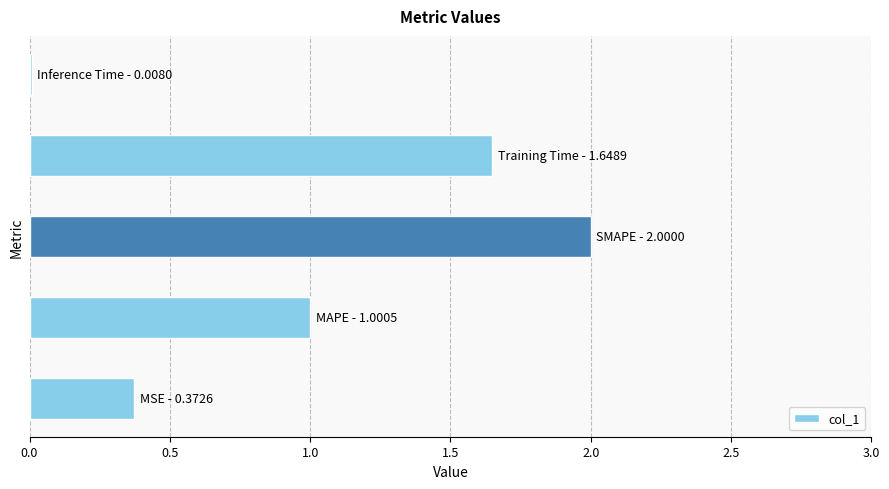

What is the greatest value displayed?

2.0